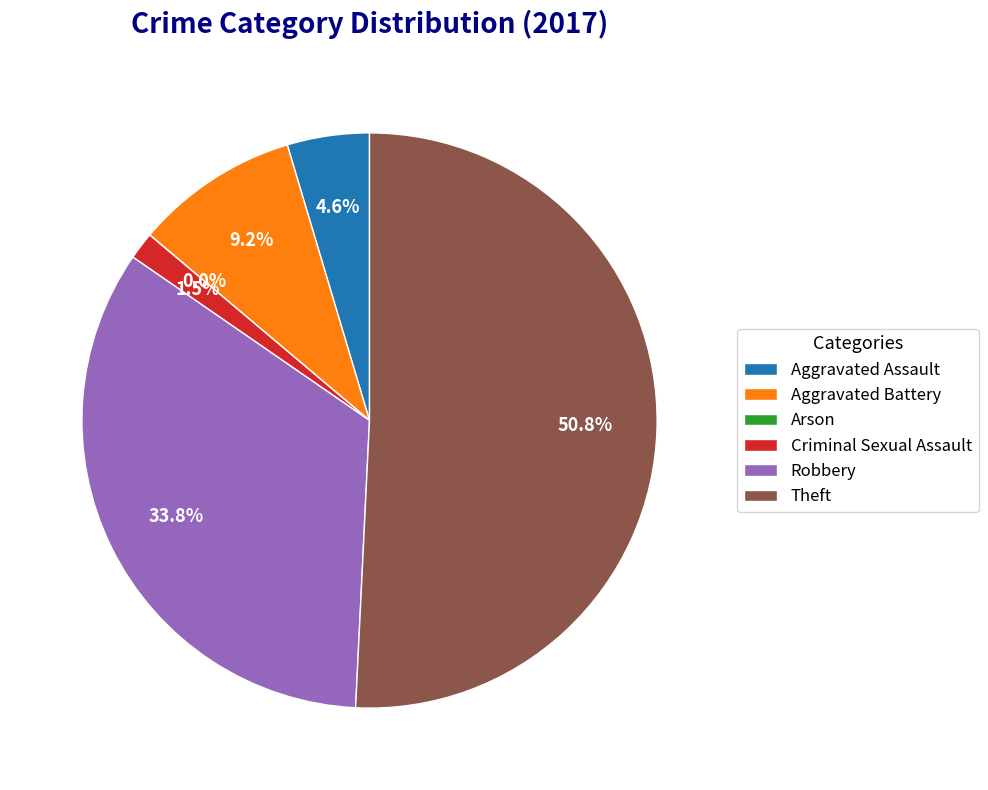

Which category has the smallest portion of the pie?

Arson